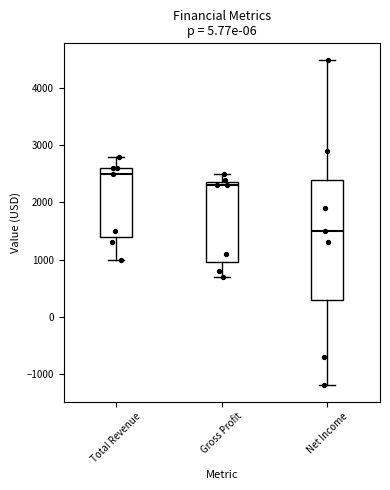

Which box's median line is the highest?

Total Revenue